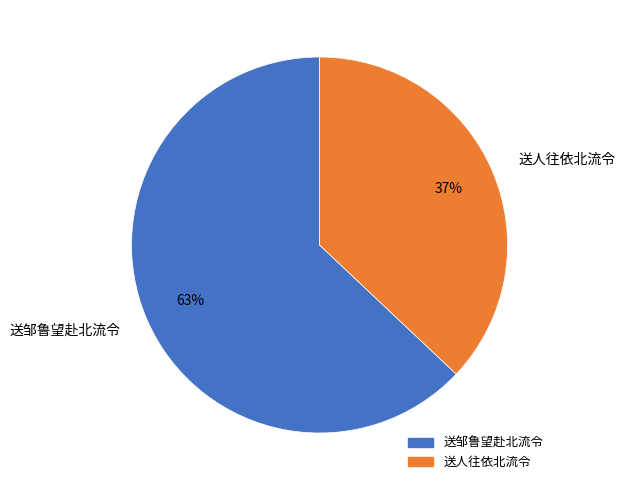

Approximately how many times larger is the value at 送人往依北流令 compared to 送邹鲁望赴北流令?

0.6